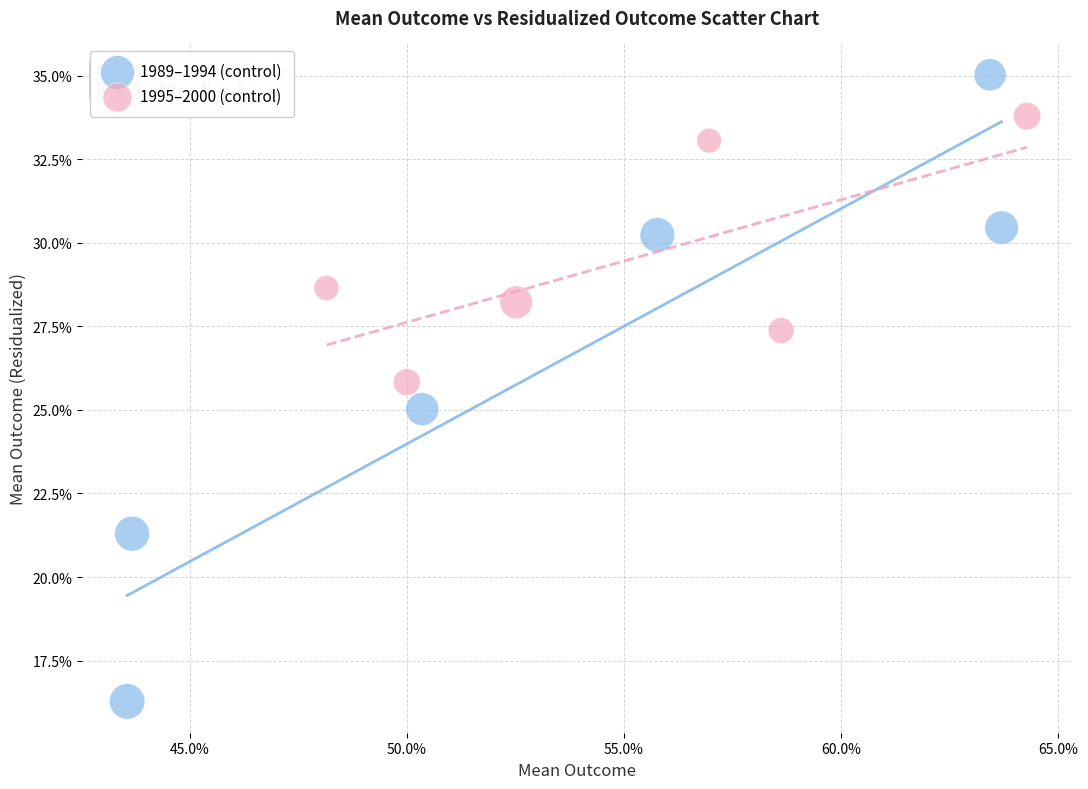

Which series reaches the minimum Y coordinate?

1989–1994 (control)